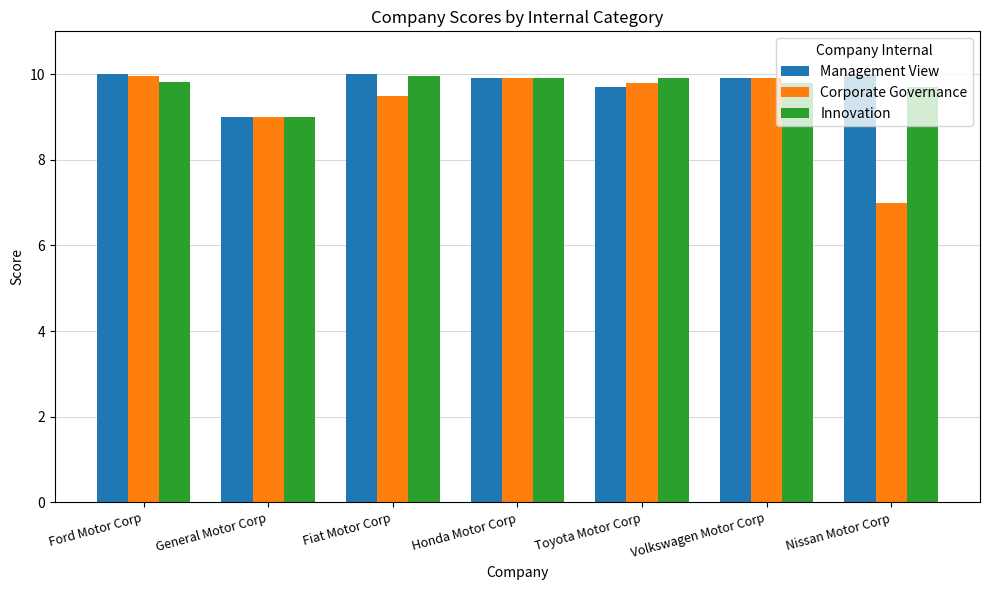

Is the value of Corporate Governance at Nissan Motor Corp greater than the value of Innovation at Ford Motor Corp?

No